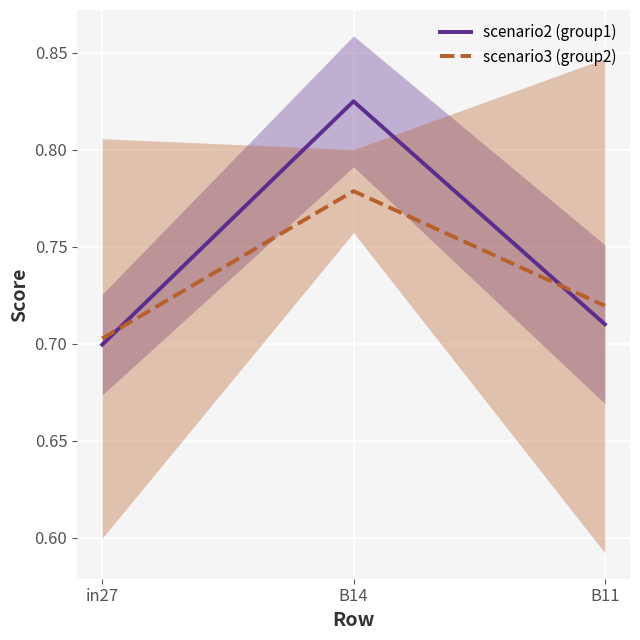

At which category is the sum across all series the highest?

B14